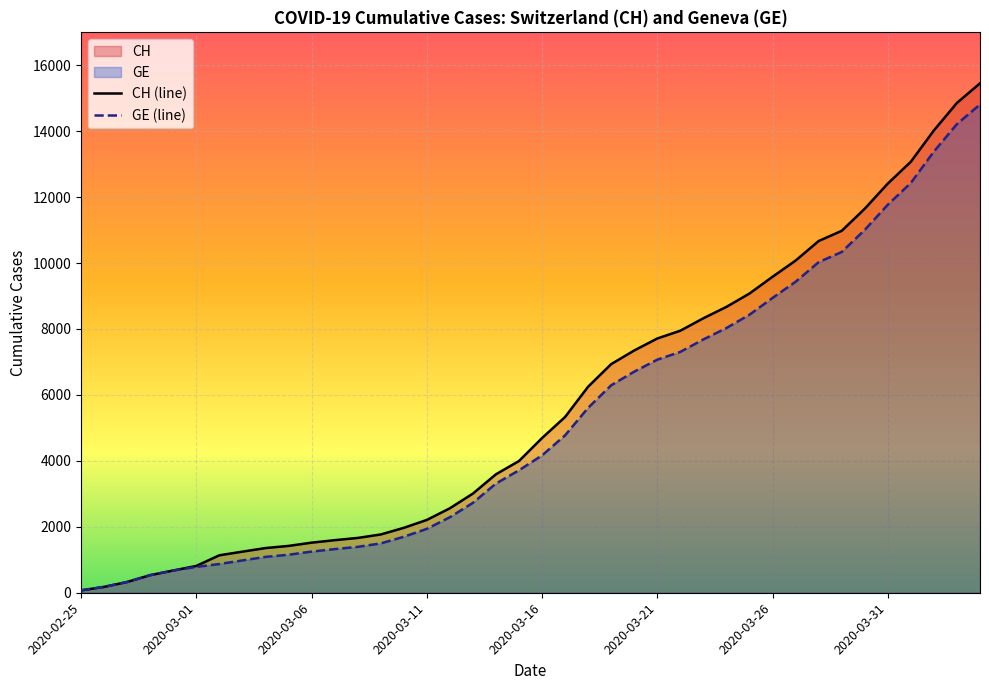

Reading left to right, list all the values displayed in this chart.

CH (line): 72	178	326	534	674	813	1136	1246	1355	1420	1519	1594	1662	1767	1968	2208	2561	3007	3592	3995	4692	5331	6250	6934	7348	7711	7947	8325	8670	9075	9583	10074	10667	10976	11646	12410	13071	14022	14856	15450
GE (line): 72	178	326	534	674	783	871	980	1087	1152	1248	1323	1391	1496	1697	1937	2290	2726	3311	3714	4165	4774	5608	6292	6706	7069	7305	7683	8028	8433	8941	9432	10025	10334	11004	11768	12429	13380	14214	14808